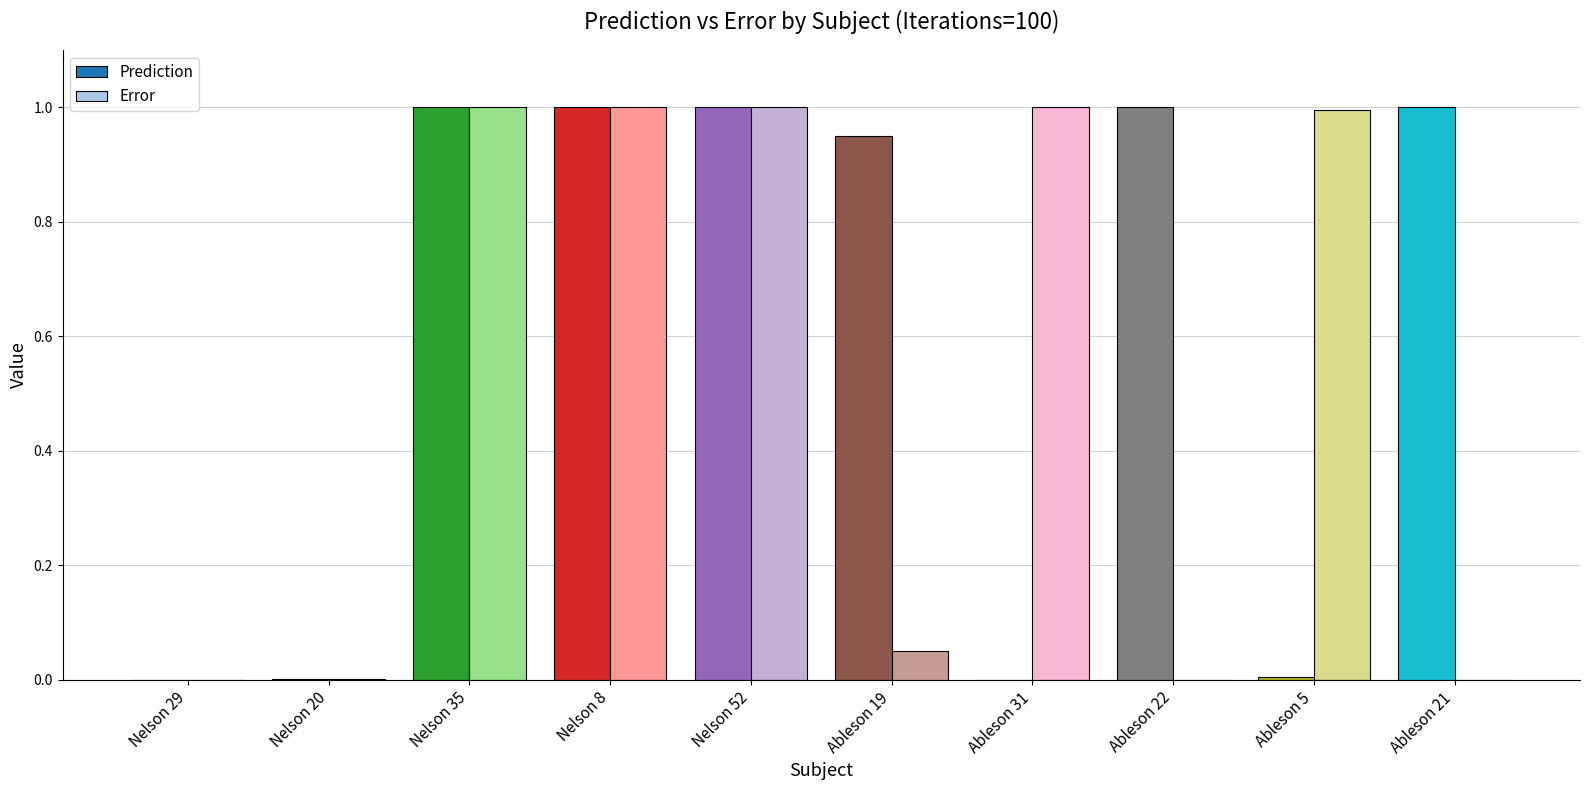

Which series has the largest total across all categories?

Prediction